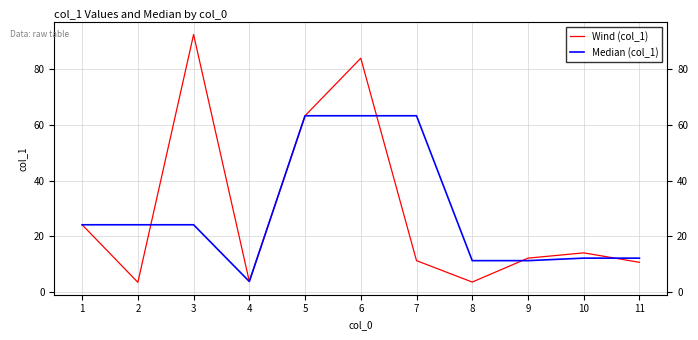

Between 5 and 7, which series saw the biggest shift?

Wind (col_1)